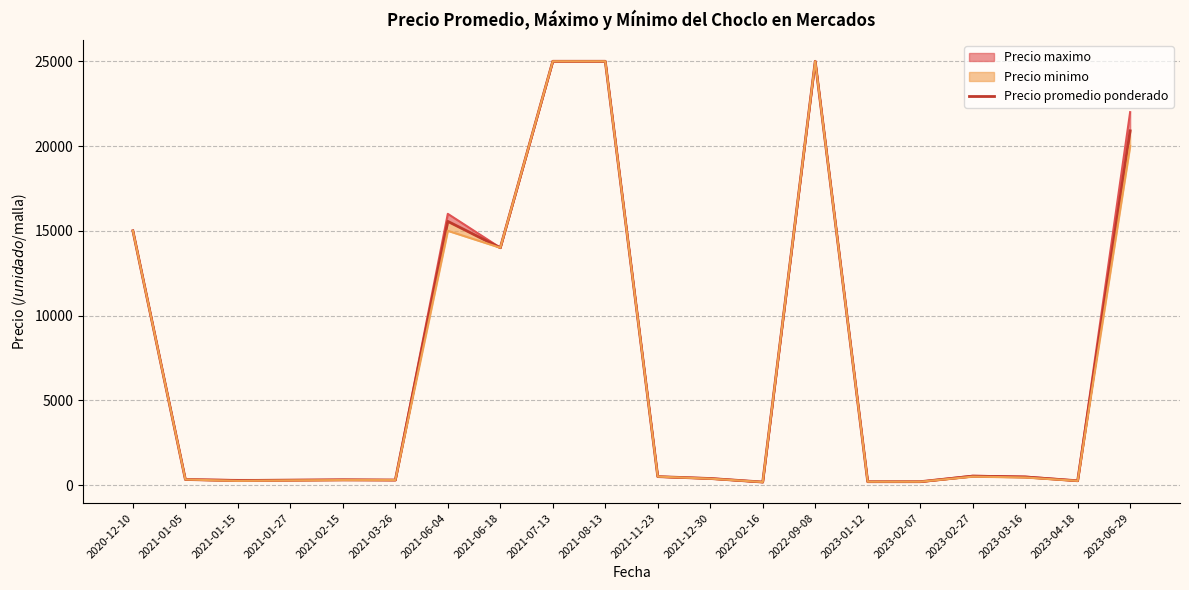

How many interior local valleys (lower than both neighbors) does the data have?

5